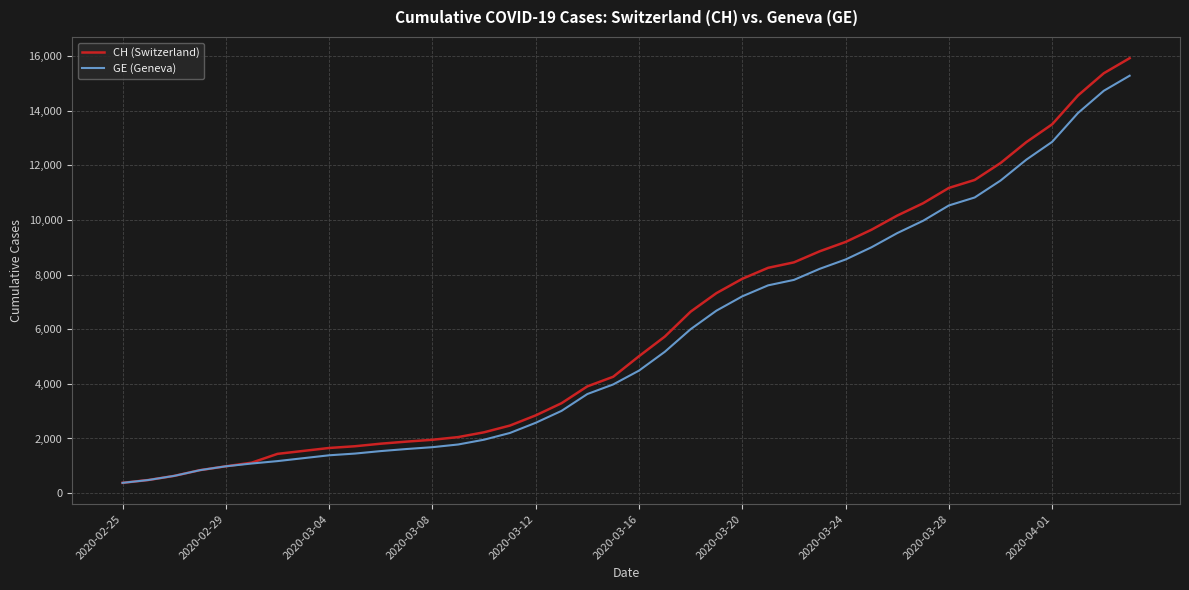

Rank the series by their maximum value, from lowest to highest.

GE (Geneva), CH (Switzerland)